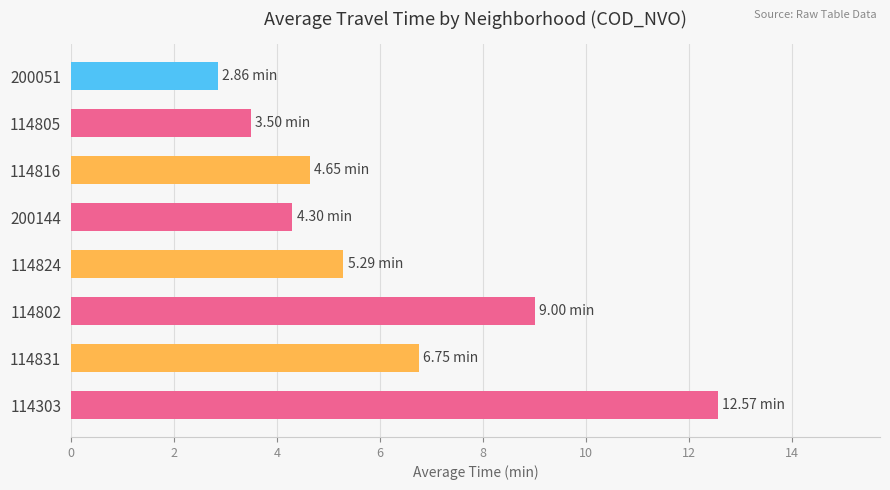

Rank the categories by value from lowest to highest.

200051, 114805, 200144, 114816, 114824, 114831, 114802, 114303